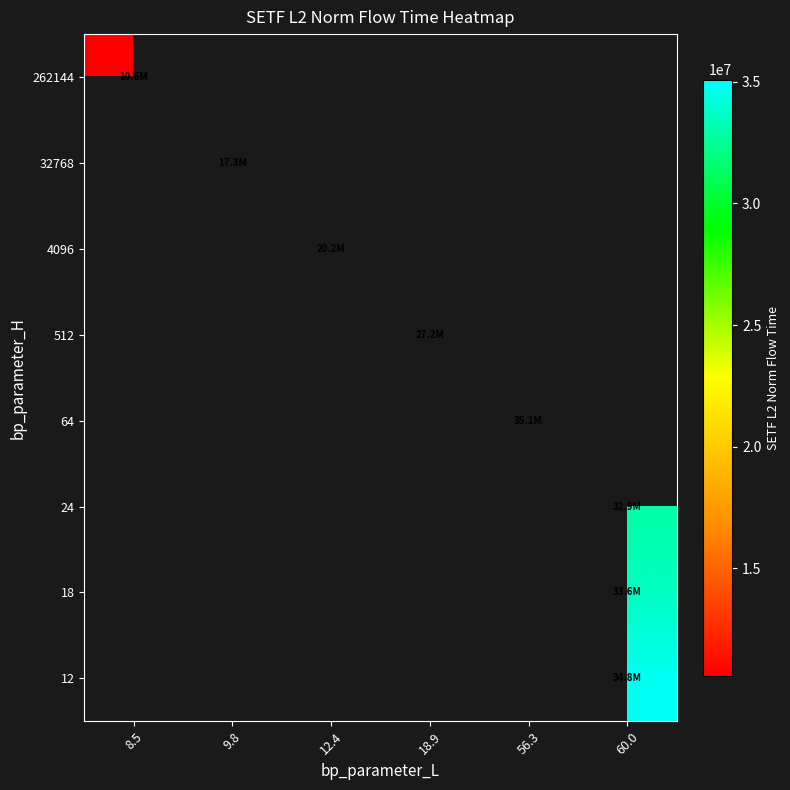

How many categories are shown in the chart?

6